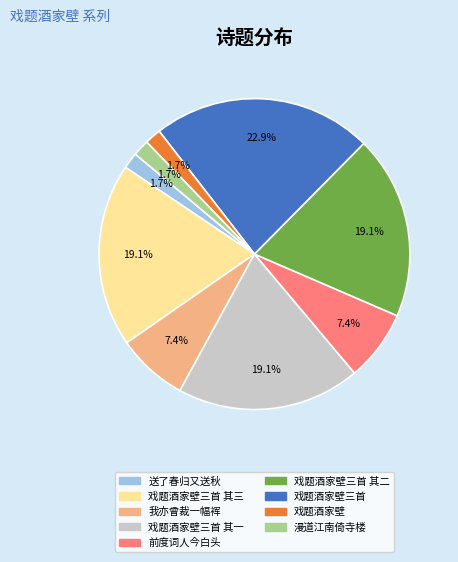

Between 前度词人今白头 and 漫道江南倚寺楼, which is larger?

前度词人今白头